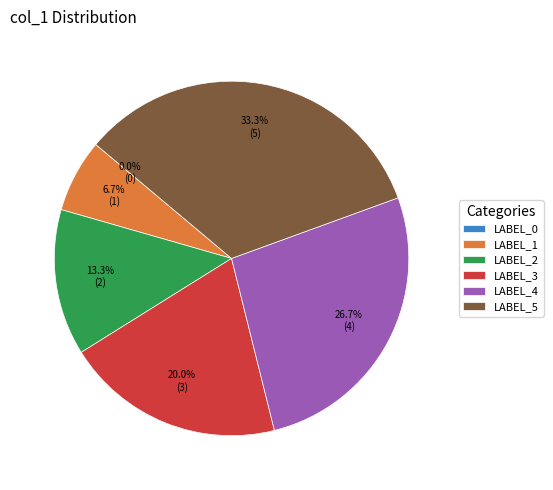

Combined, do 1 and 3 account for over 50%?

No